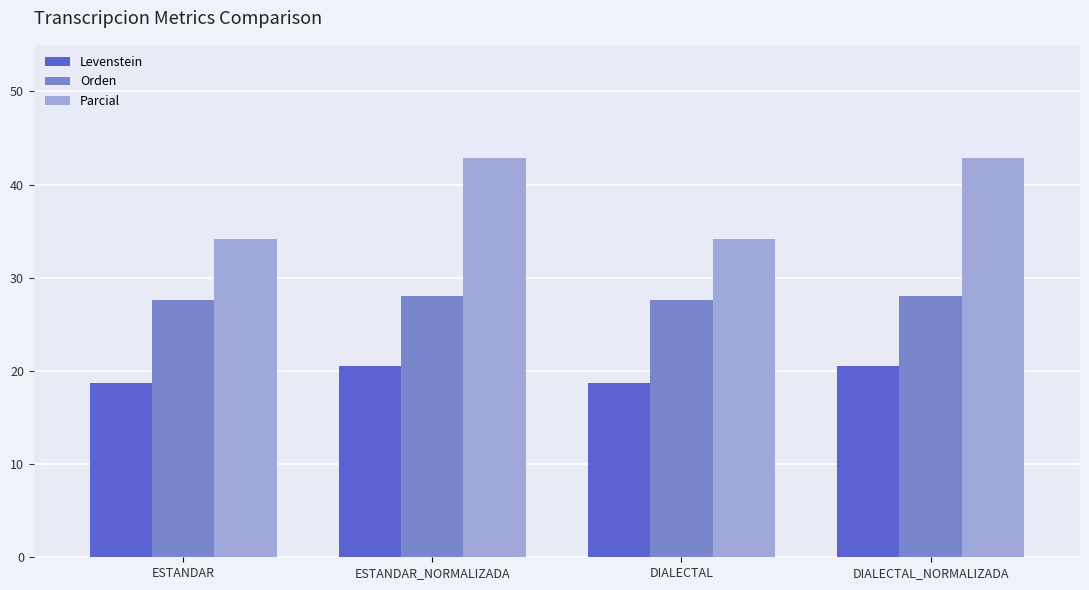

What are all the series names shown in the legend?

Levenstein, Orden, Parcial